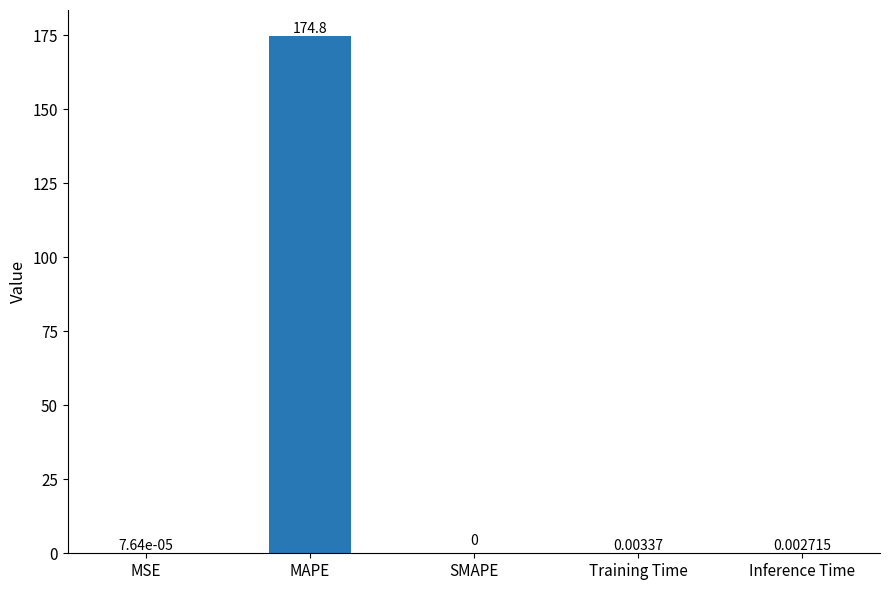

At which category does the chart reach its peak across all series?

MAPE